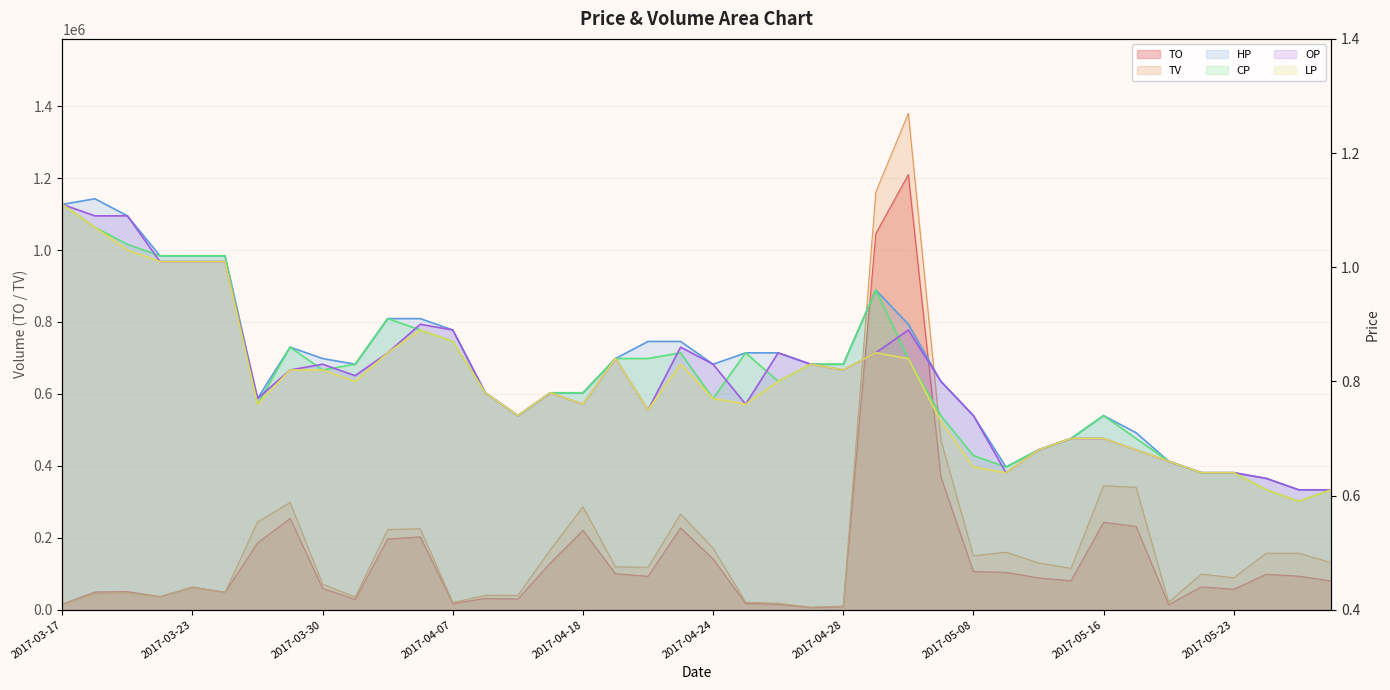

True or false: HP and CP intersect in this chart.

False